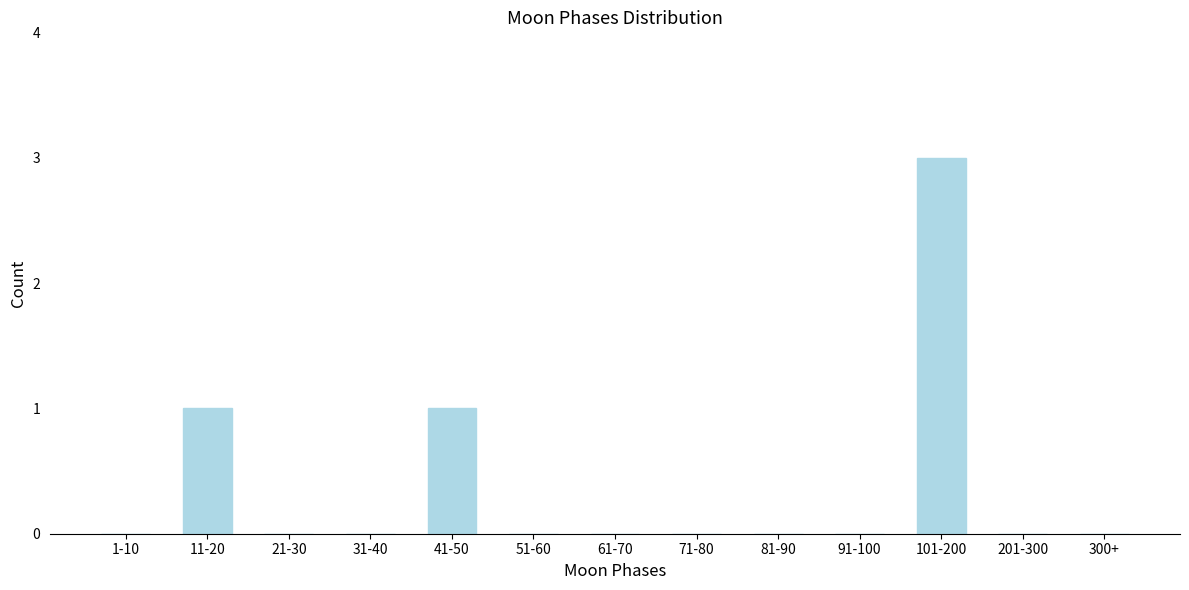

Reading left to right, what are all the values shown in this chart?

1-10=0	11-20=1	21-30=0	31-40=0	41-50=1	51-60=0	61-70=0	71-80=0	81-90=0	91-100=0	101-200=3	201-300=0	300+=0